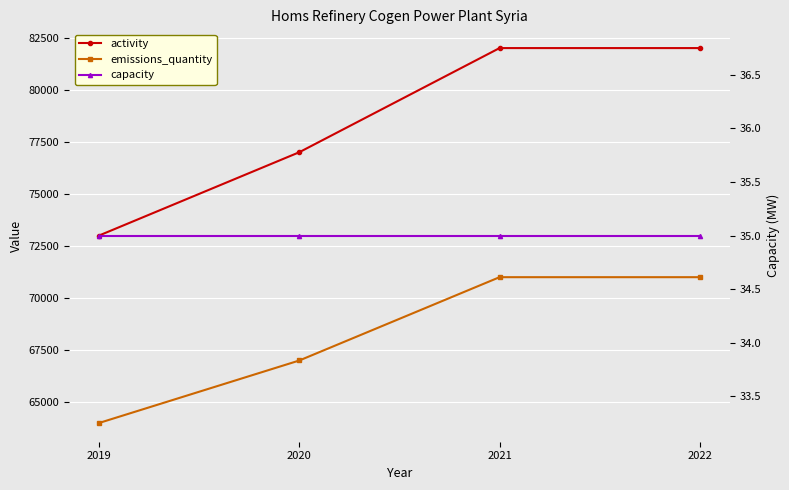

True or false: activity has a value of 82000 at 2022.

True